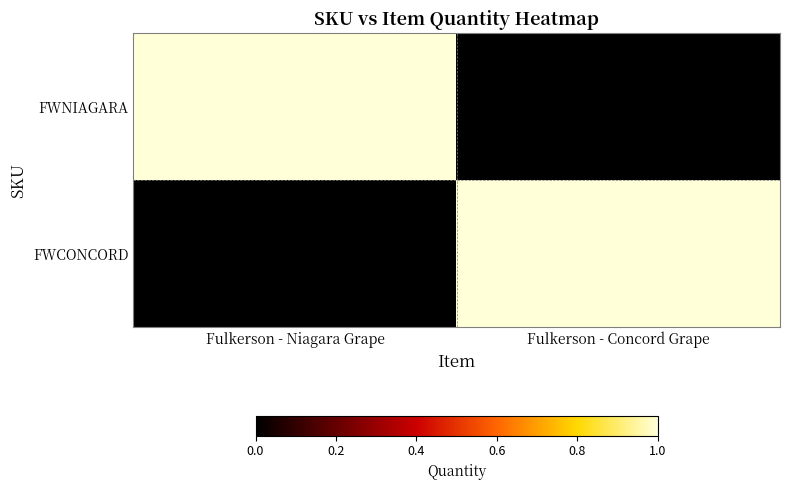

Reading left to right, list all the values displayed in this chart.

FWNIAGARA: Fulkerson - Niagara Grape=1	Fulkerson - Concord Grape=0
FWCONCORD: Fulkerson - Niagara Grape=0	Fulkerson - Concord Grape=1